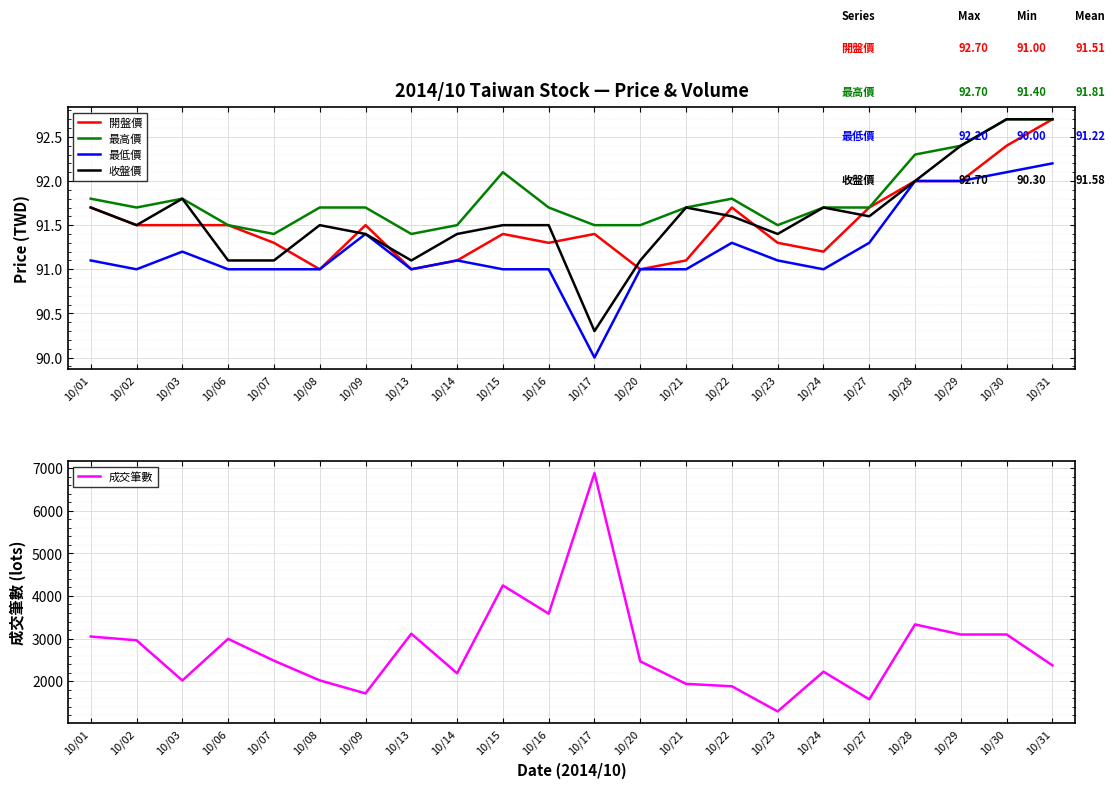

What are all the series names shown in the legend?

開盤價, 最高價, 最低價, 收盤價, 成交筆數